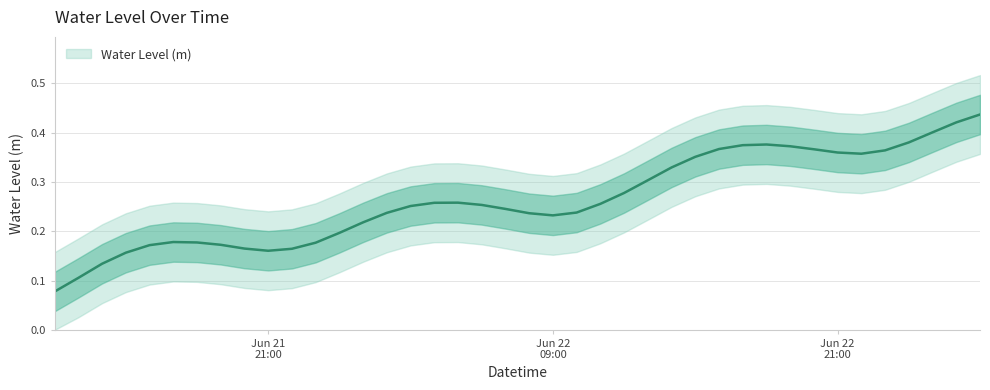

How many points are higher than both their immediate neighbors (excluding endpoints)?

3